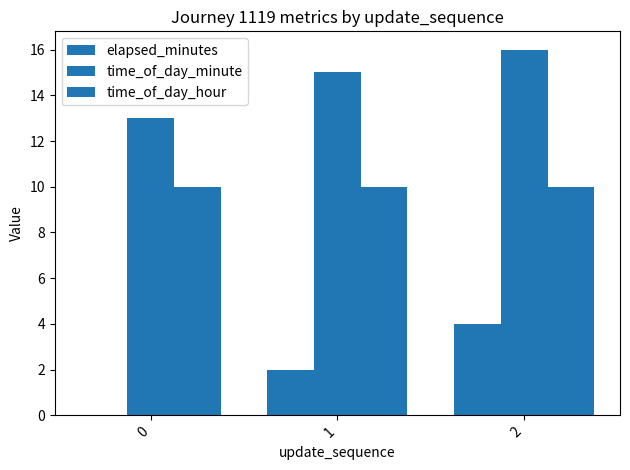

At 2, list the series in order from largest to smallest.

time_of_day_minute, time_of_day_hour, elapsed_minutes